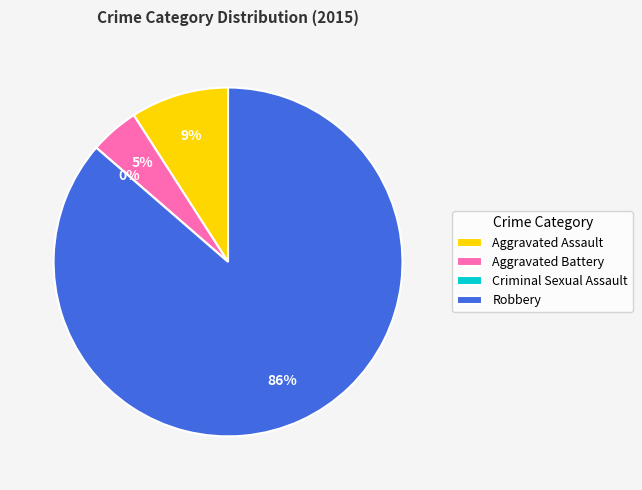

How much of the chart is everything except Robbery?

13.6%